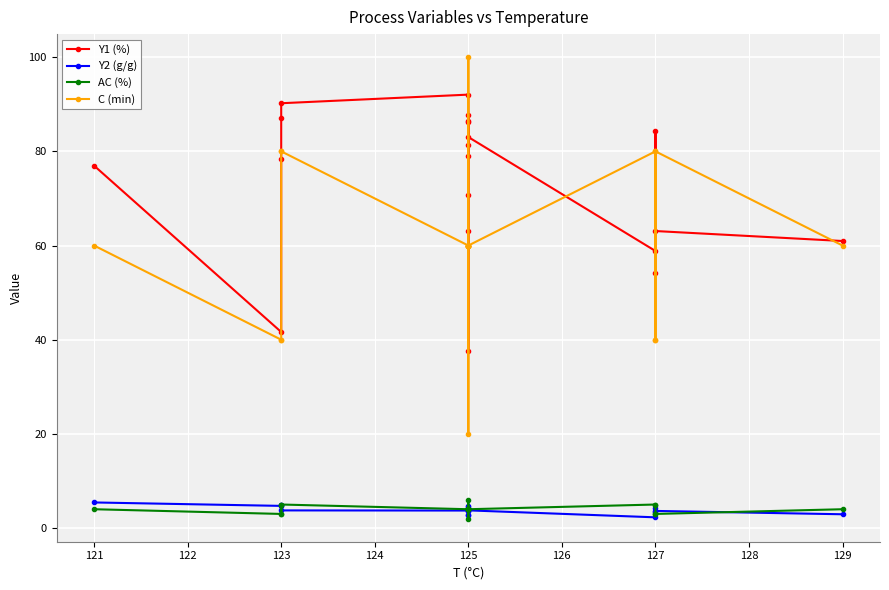

What is the value of the C (min) point at the 6th from the left?

60.0